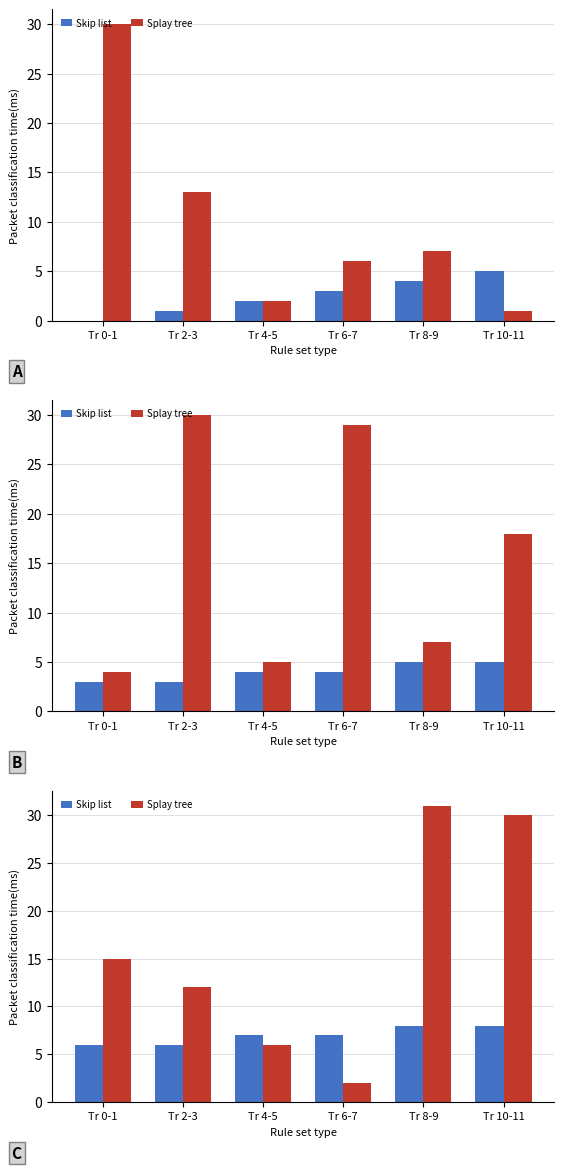

What is the difference between the Splay tree values at Tr 10-11 and Tr 4-5?

24